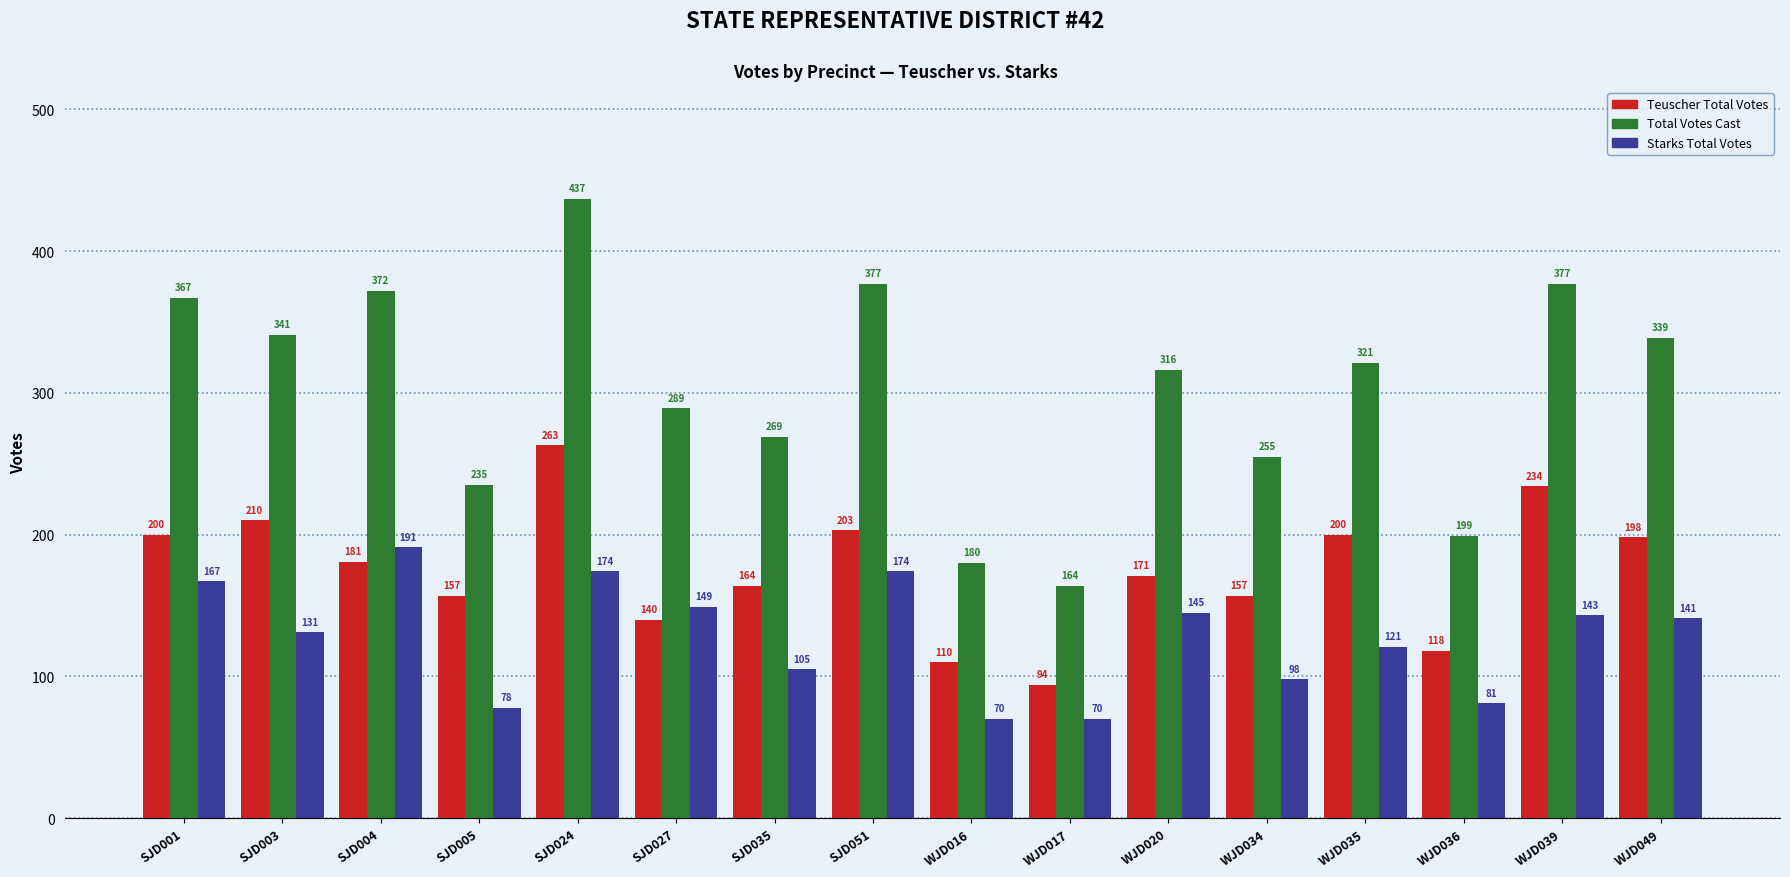

What is the value of the Teuscher Total Votes bar at the 14th from the left?

118